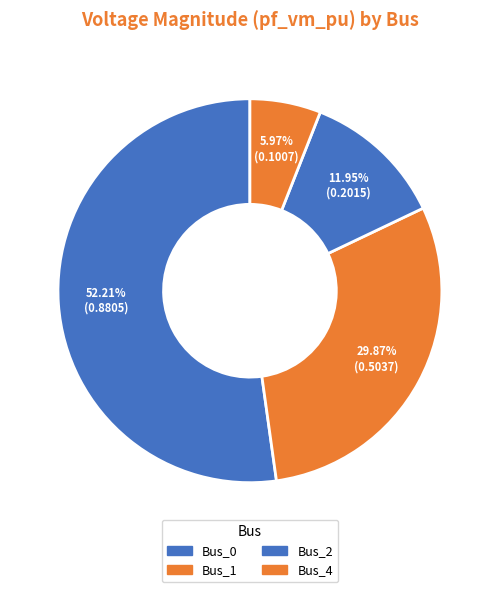

How many segments does this pie chart have?

4